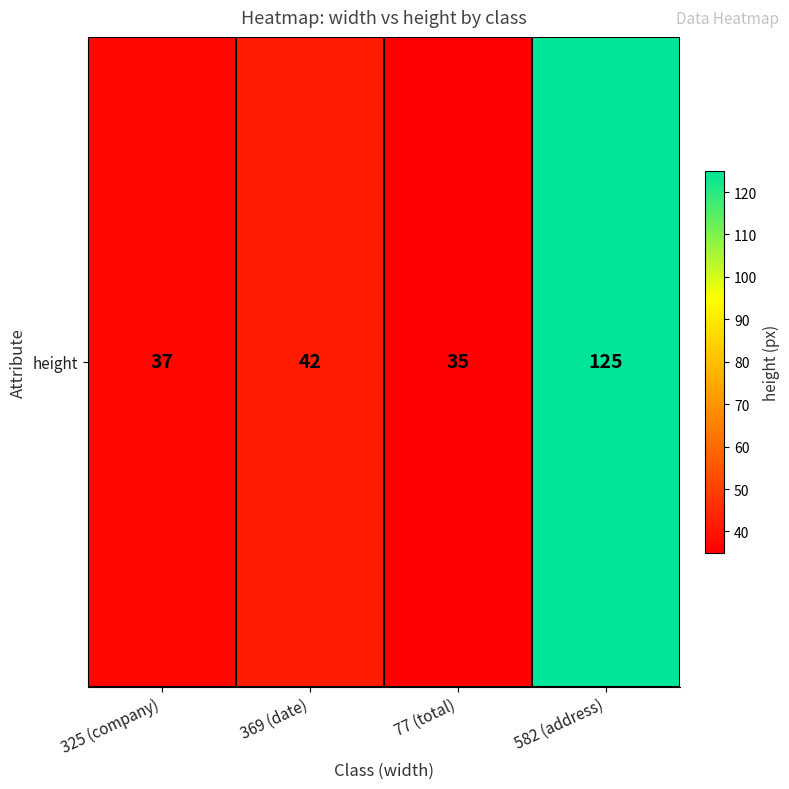

What is the sum of the values at 325 (company) and 77 (total)?

72